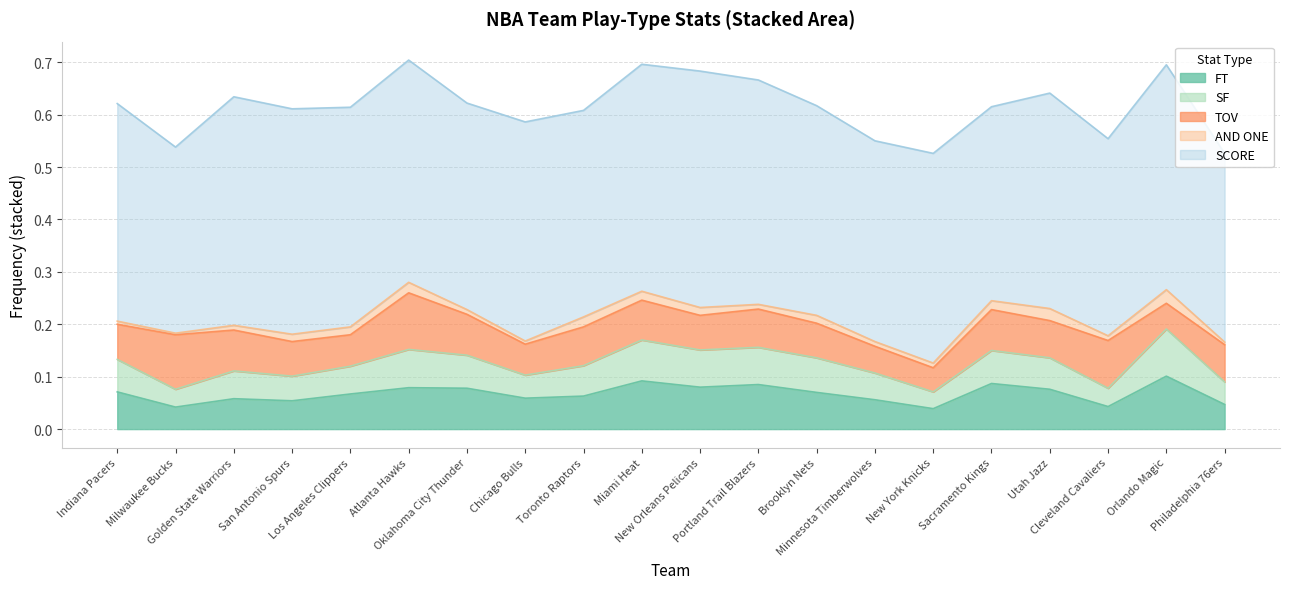

How many times do FT and TOV cross each other?

9